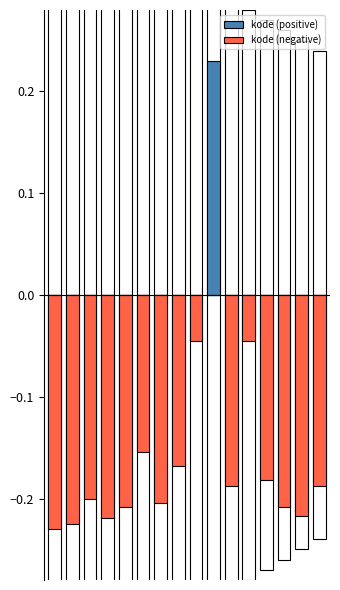

What is the difference between the maximum and minimum values in the kode (negative) series?

0.2